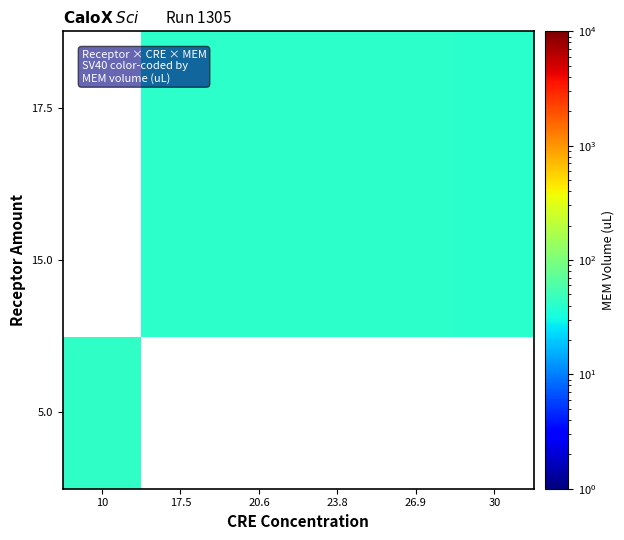

Read the 17.5 value at 20.6.

41.5